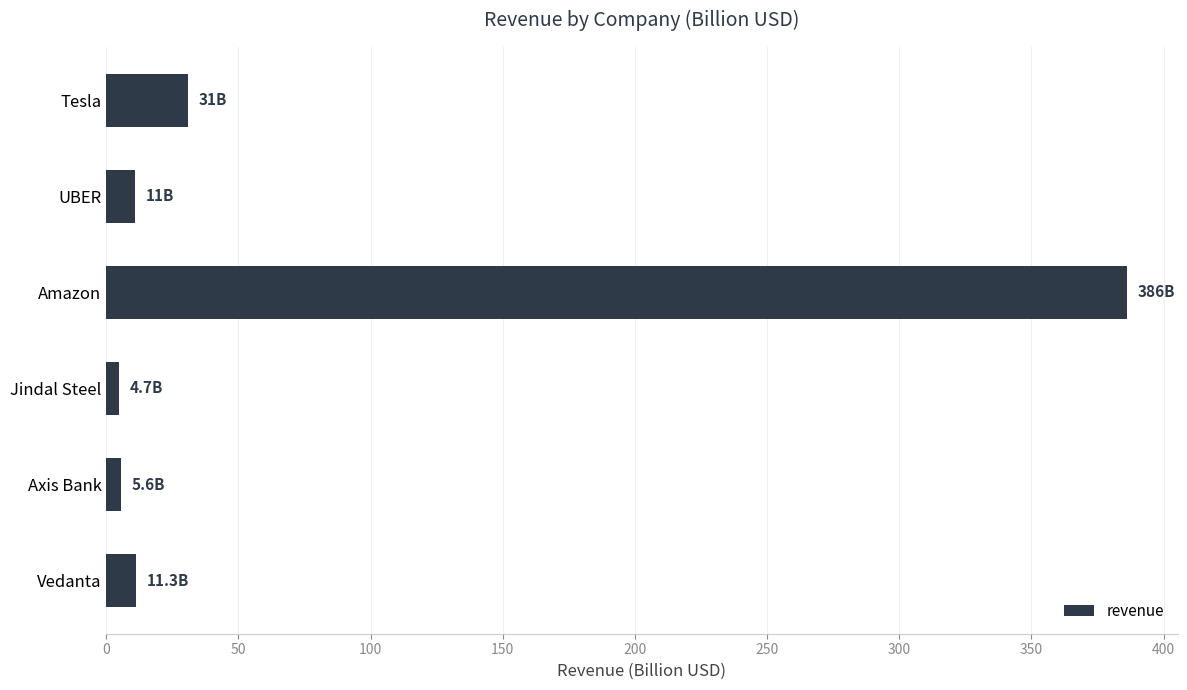

True or false: the data shows 11.0 at UBER.

True